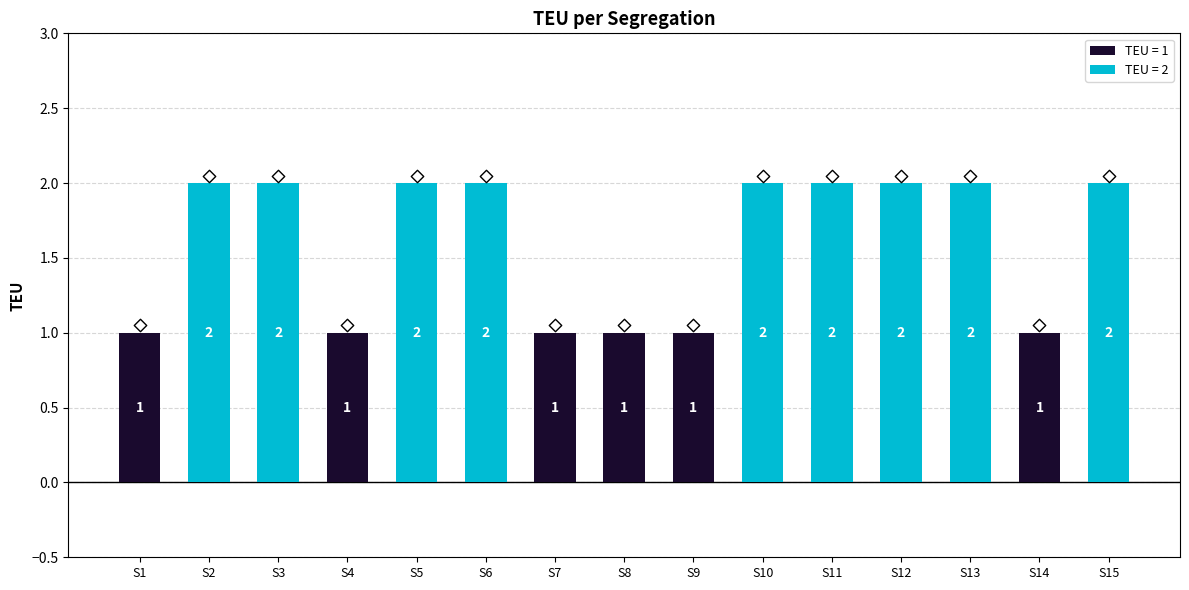

Approximately how many times larger is the value at S10 compared to S8?

2.0